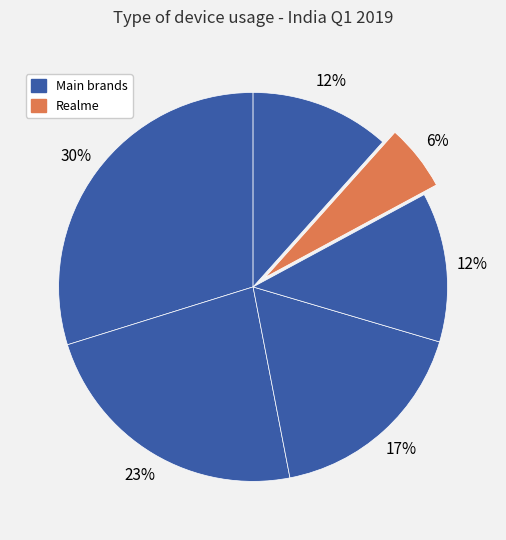

Which slice is the smallest?

Realme